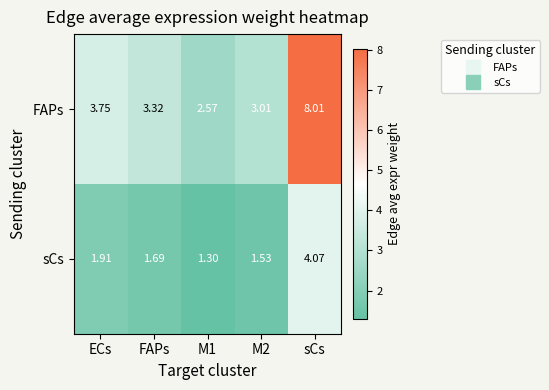

Which category has the highest value in the sCs series?

sCs